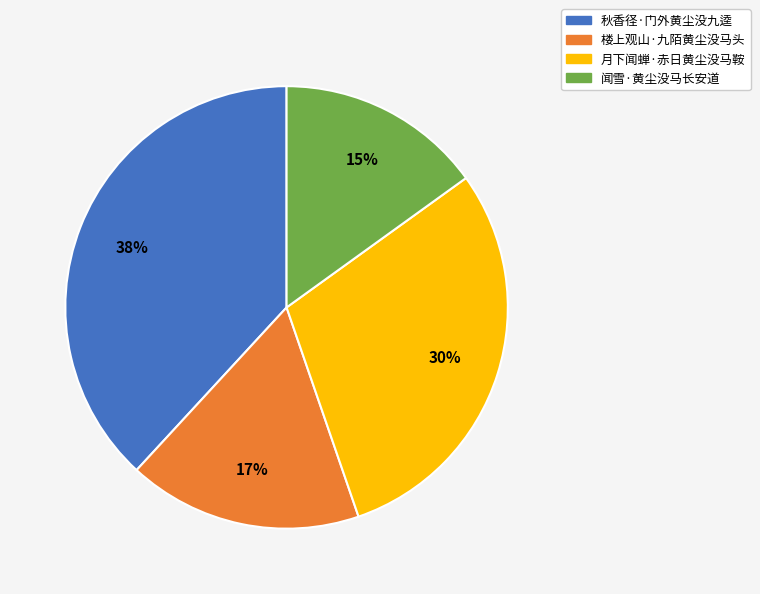

How many slices are in this pie chart?

4